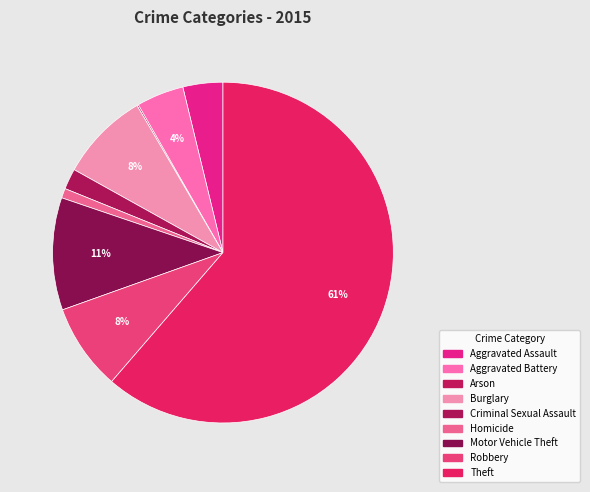

To the nearest percent, what is the difference between the largest and smallest slice percentages?

61%